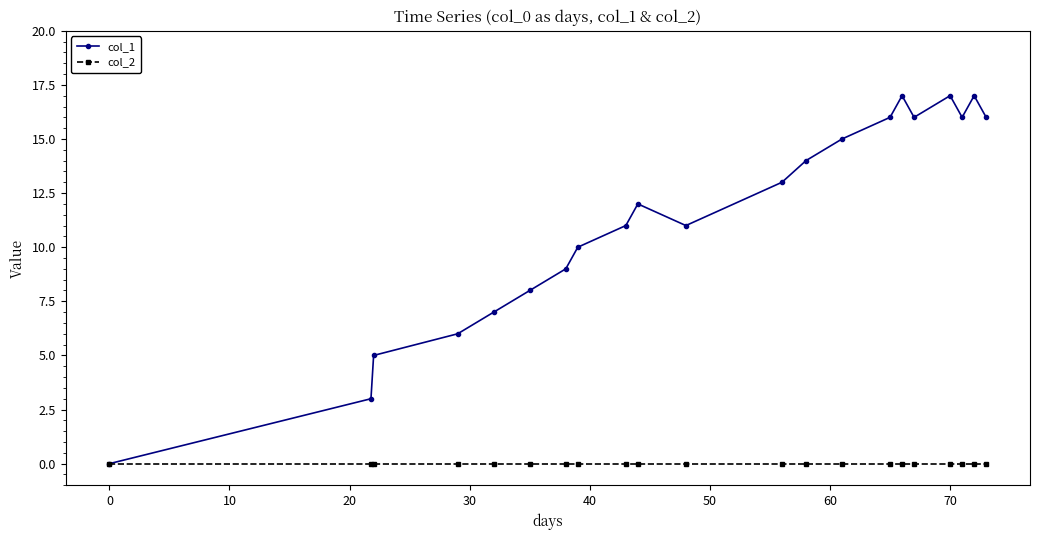

Rank the series by their maximum value, from highest to lowest.

col_1, col_2